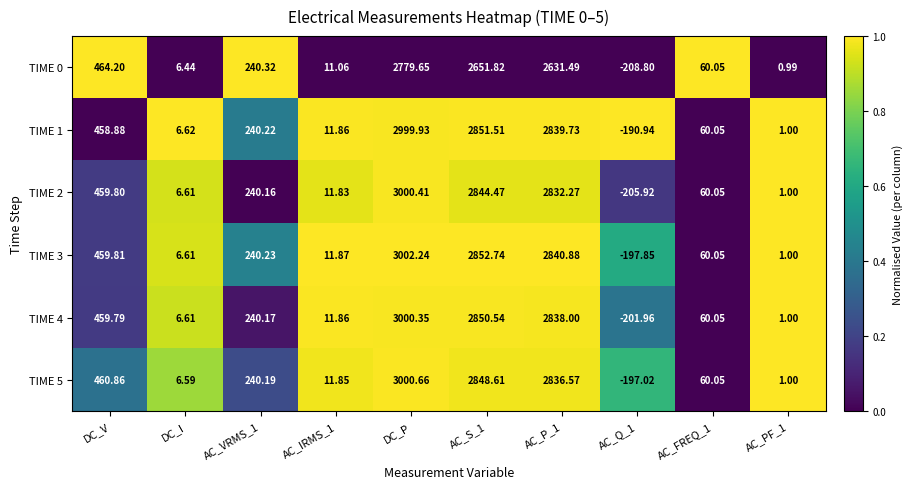

Which series has the largest total across all categories?

TIME 1